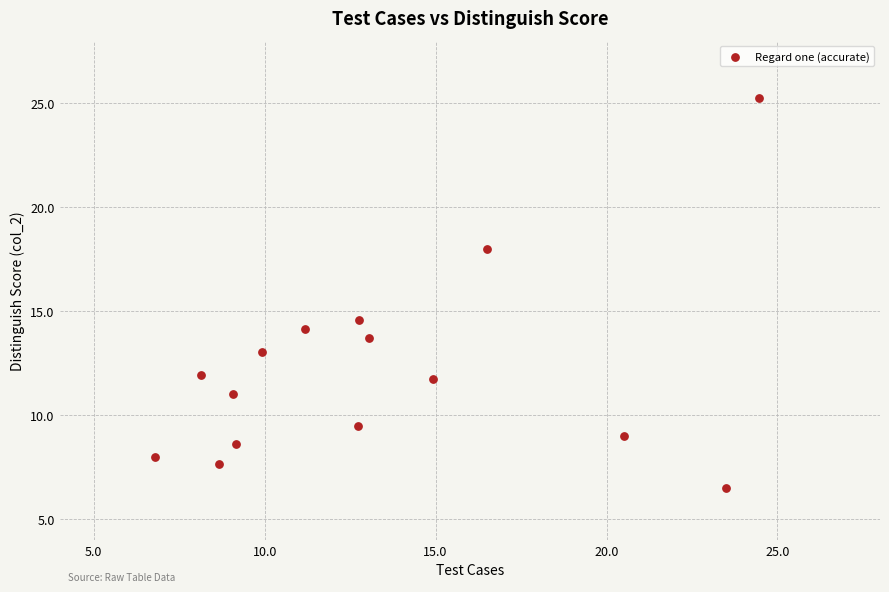

What Y value in the scatter plot is closest to 15?

14.6